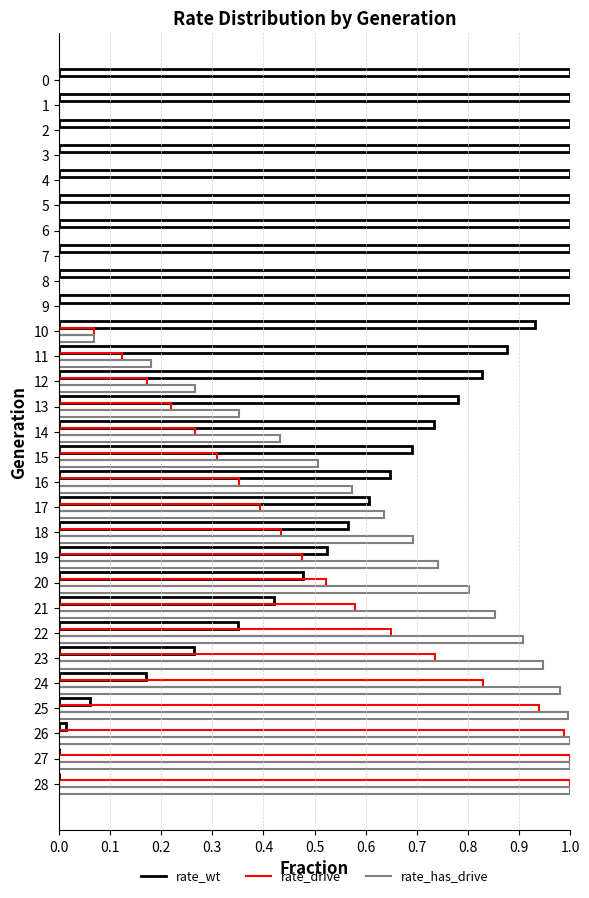

Which series changed the most between 22 and 26?

rate_drive